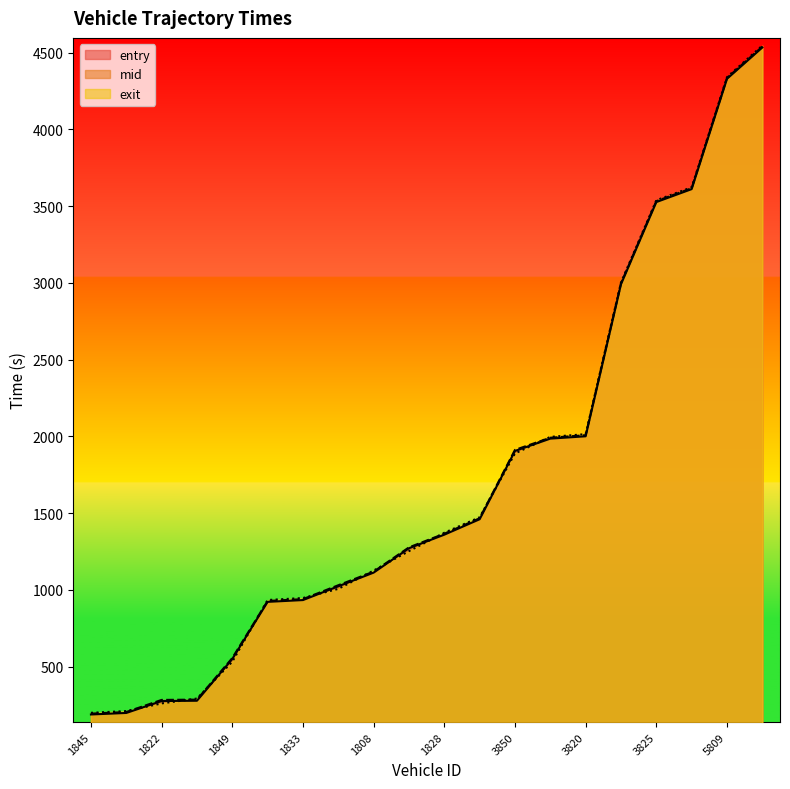

Which series has the largest total across all categories?

mid